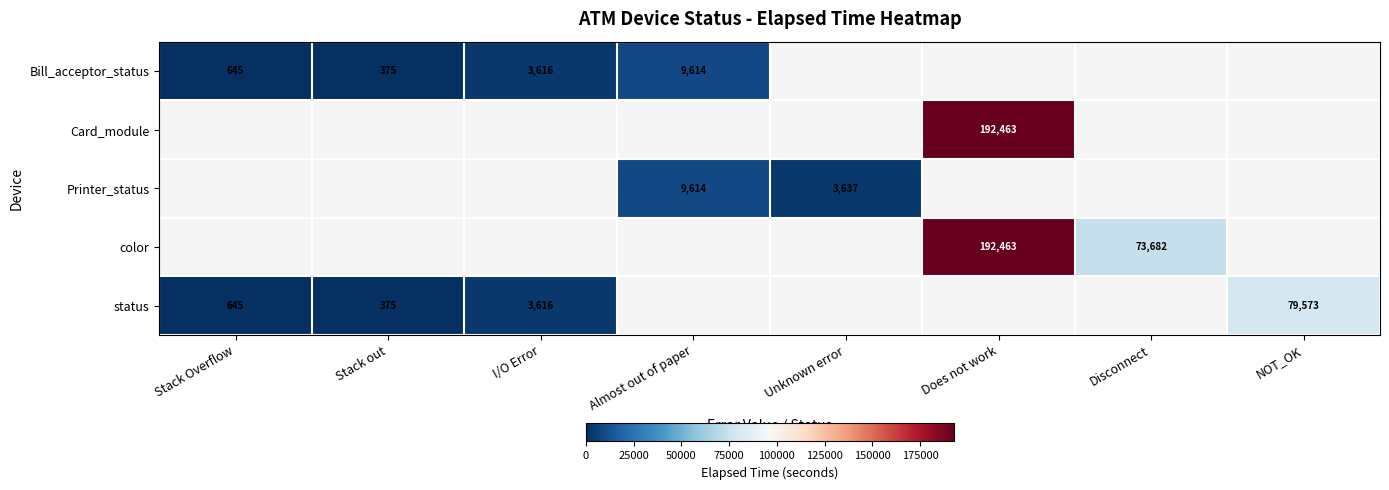

What is the difference between the status values at Stack out and NOT_OK?

79198